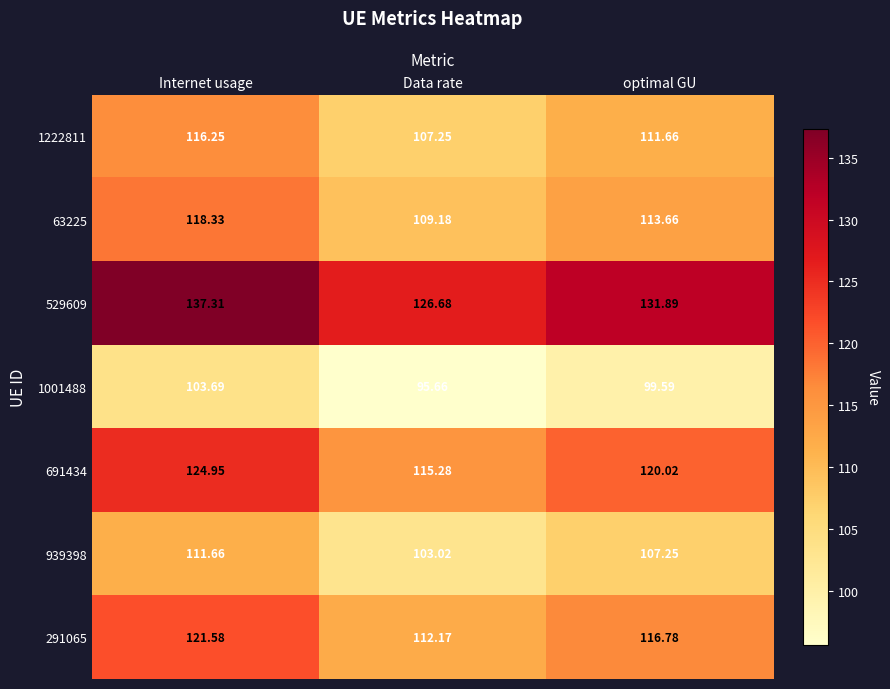

At which label does 691434 reach its minimum?

Data rate